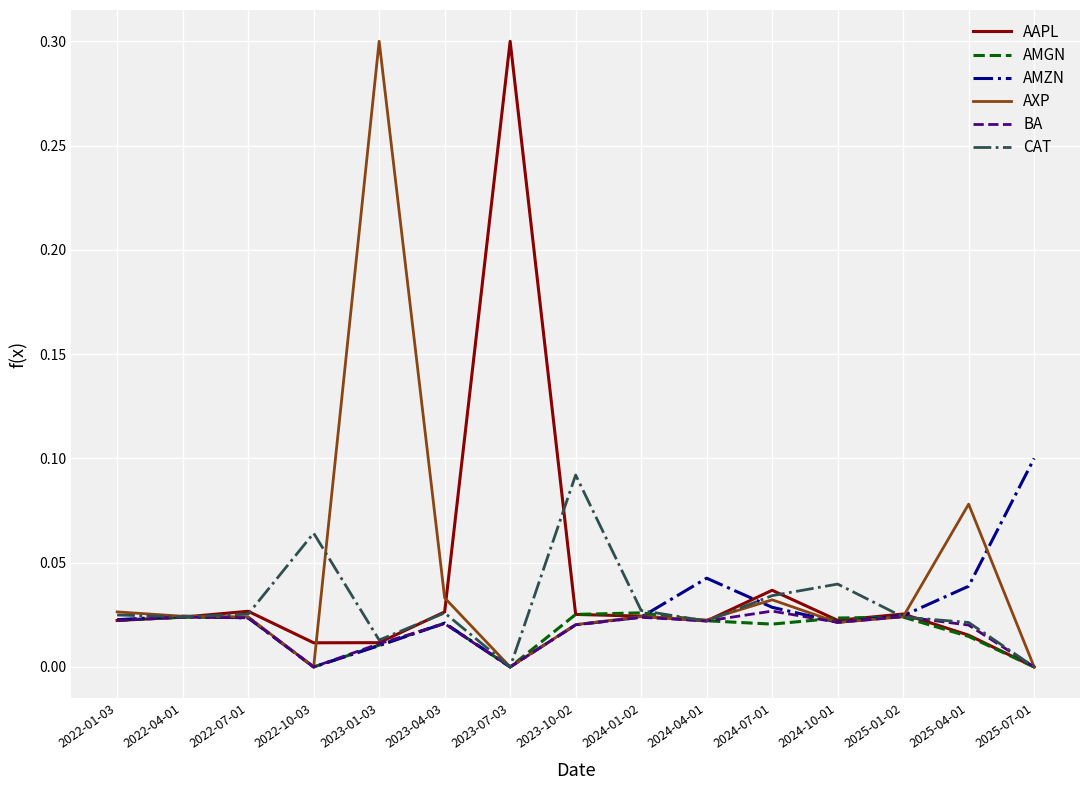

What is the maximum value shown in the chart?

0.3